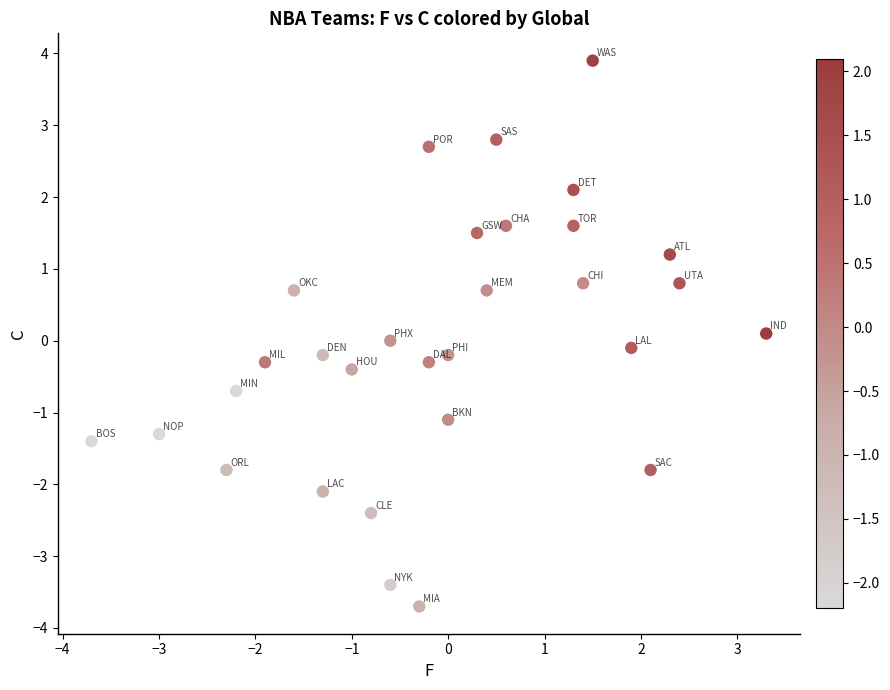

What is the range of Y values (max minus min)?

7.6